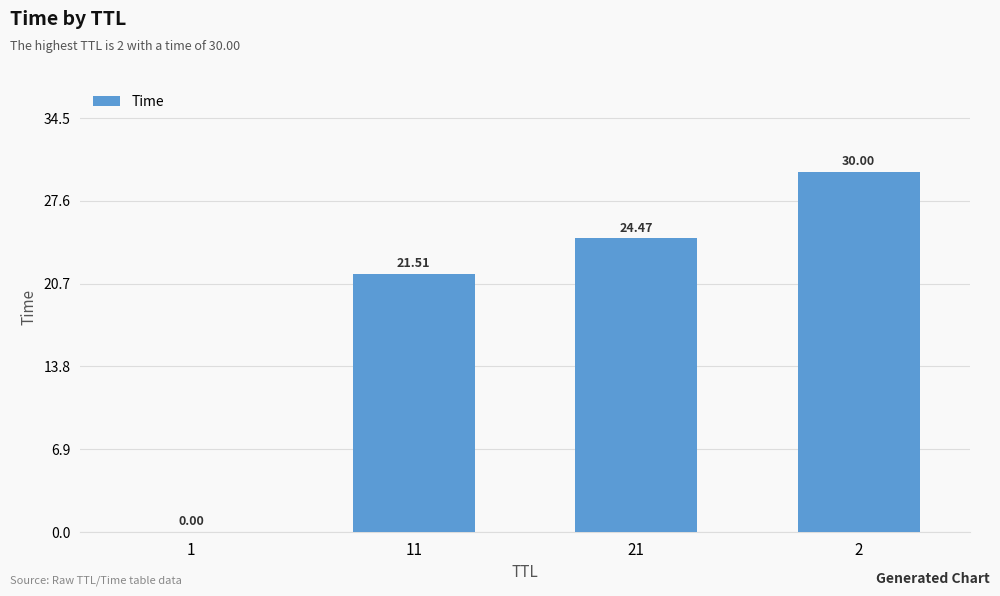

How many data points does each series have?

4